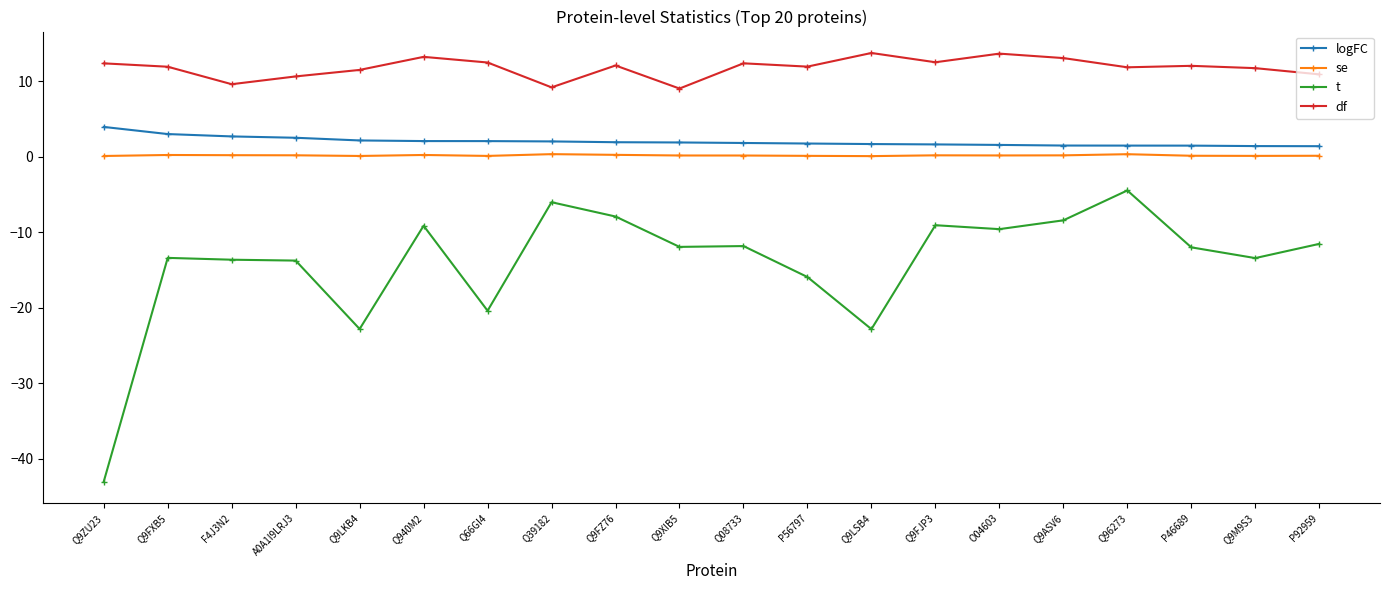

True or false: df and logFC intersect in this chart.

False